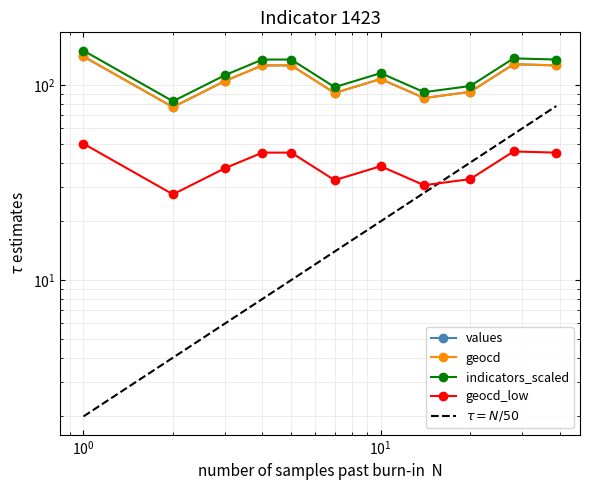

True or false: $\tau = N/50$ and indicators_scaled cross at least once.

False